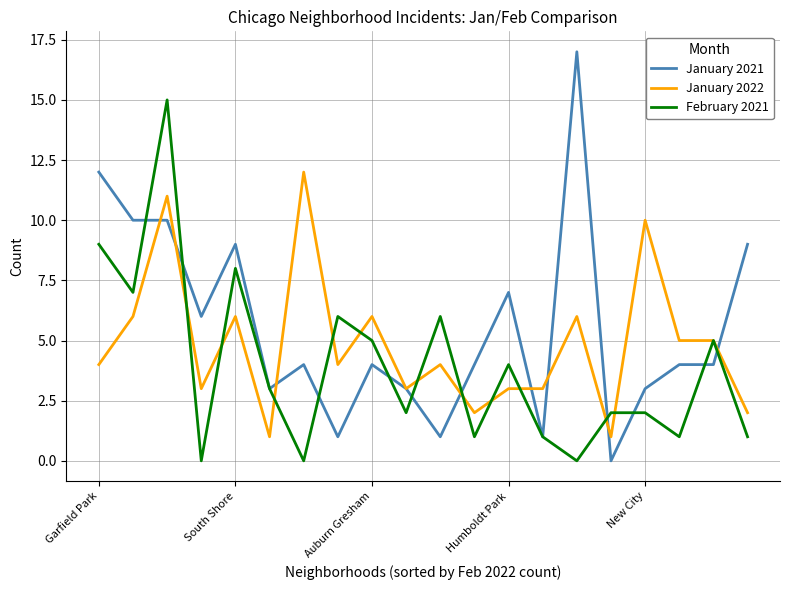

What is the sum of all January 2021 values?

112